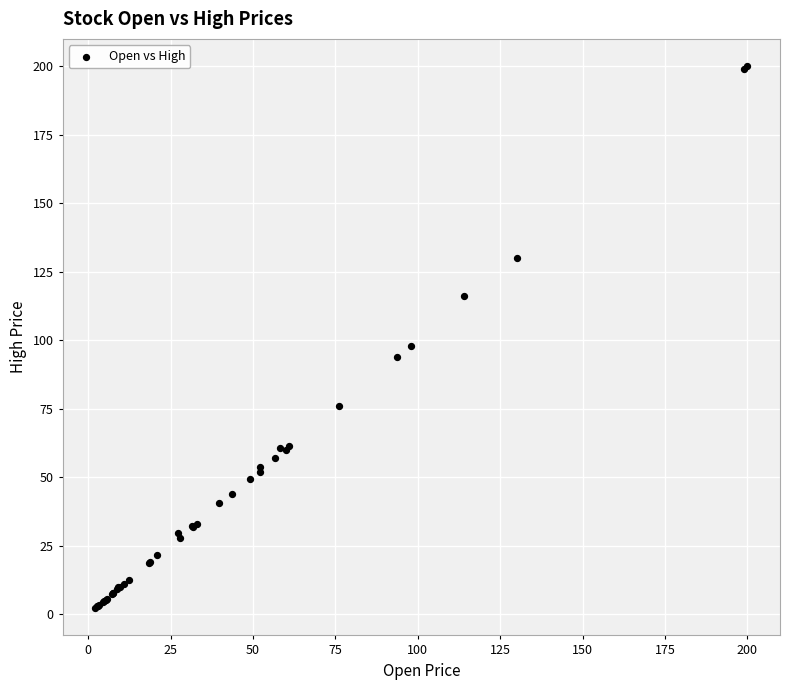

What Y value in the scatter plot is closest to 101?

98.0